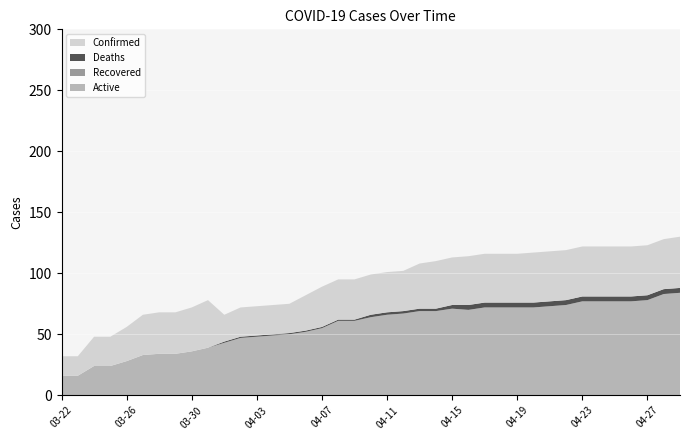

Reading left to right, what are all the values shown in this chart?

Confirmed: 16	16	24	24	28	33	34	34	36	39	22	24	24	24	24	29	33	33	33	33	33	33	37	39	39	40	40	40	40	41	41	41	41	41	41	41	41	41	42
Deaths: 0	0	0	0	0	0	0	0	0	0	1	1	1	1	1	1	1	1	1	2	2	2	2	2	3	4	4	4	4	4	4	4	4	4	4	4	4	4	4
Recovered: 0	0	0	0	0	0	0	0	0	0	0	0	0	0	0	0	0	0	0	0	0	0	0	0	0	0	0	0	0	0	0	0	0	0	0	0	0	0	0
Active: 16	16	24	24	28	33	34	34	36	39	43	47	48	49	50	52	55	61	61	64	66	67	69	69	71	70	72	72	72	72	73	74	77	77	77	77	78	83	84